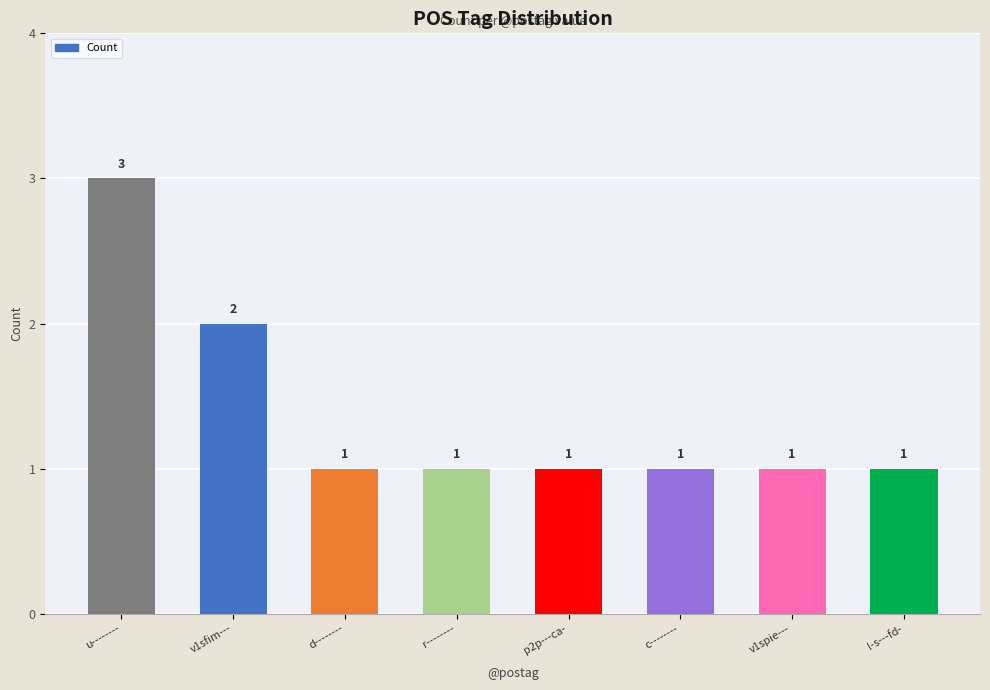

What is the ratio of the value at d-------- to the value at r--------?

1.0